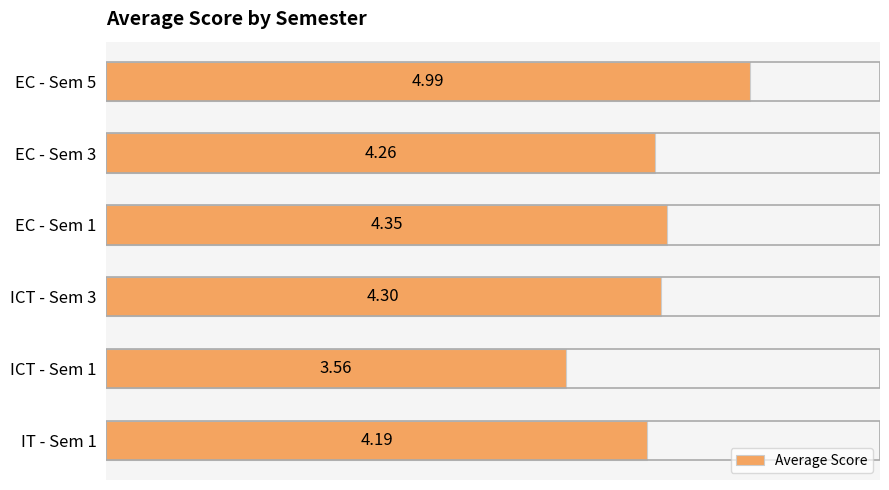

List the labels in order of value, largest first.

EC - Sem 5, EC - Sem 1, ICT - Sem 3, EC - Sem 3, IT - Sem 1, ICT - Sem 1